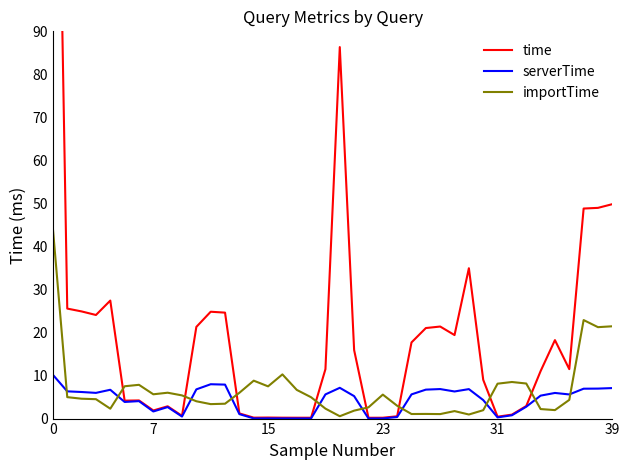

How many intersections are there between serverTime and importTime?

10